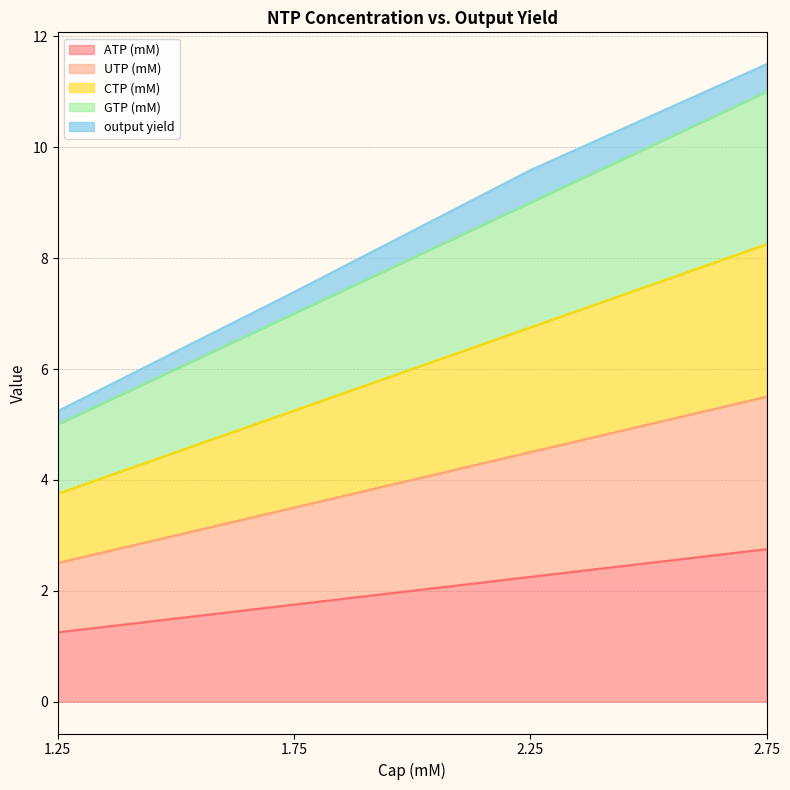

True or false: UTP (mM) and GTP (mM) intersect in this chart.

False